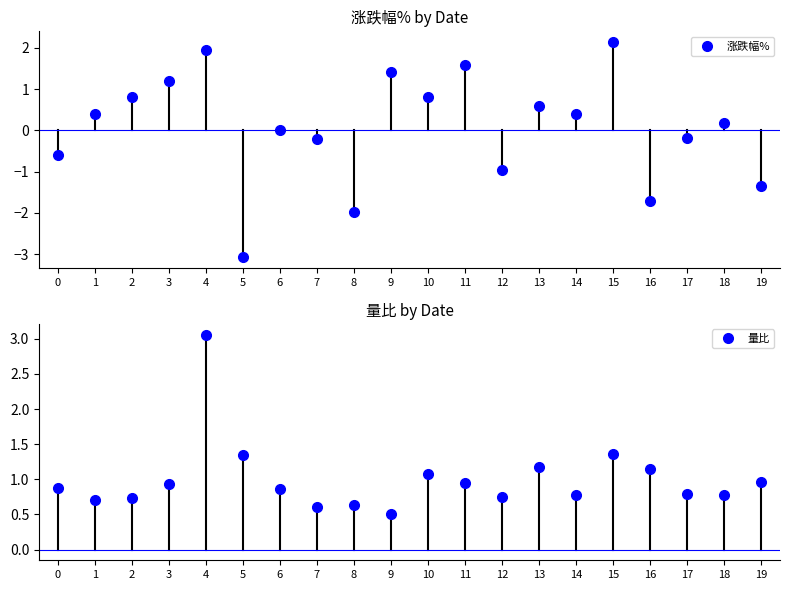

How many interior local valleys does the 量比 series have?

6